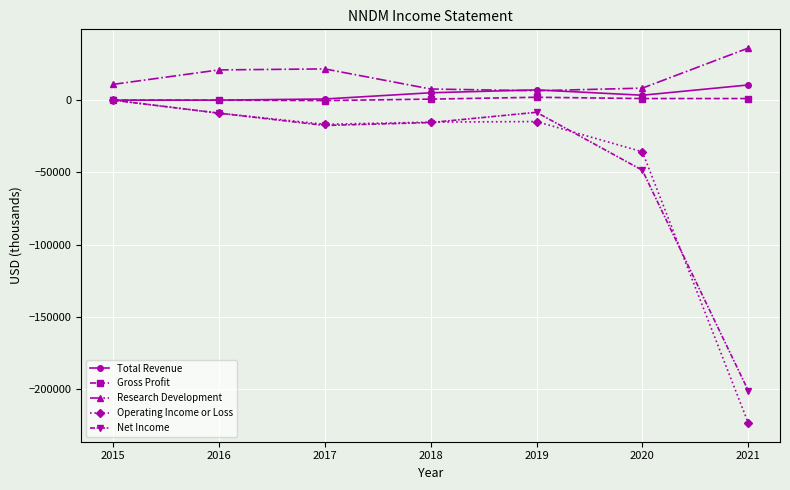

Which series has the largest total across all categories?

Research Development